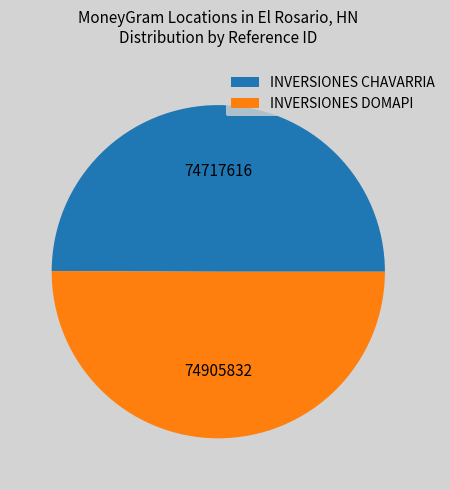

The INVERSIONES CHAVARRIA slice represents 62% of the pie. True or false?

False